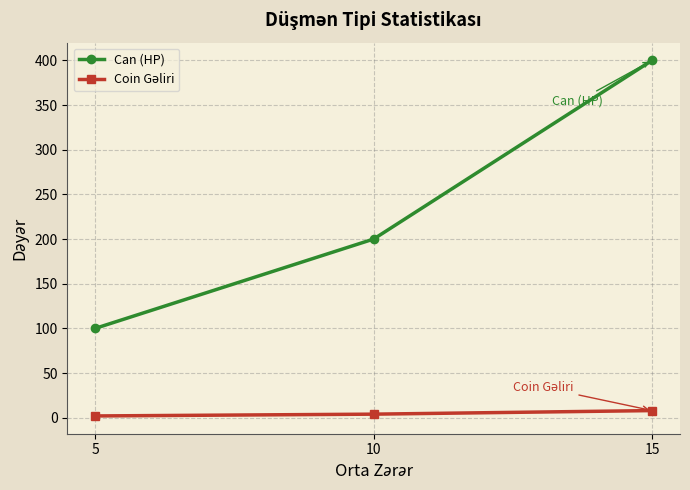

At which label does Can (HP) reach its minimum?

5